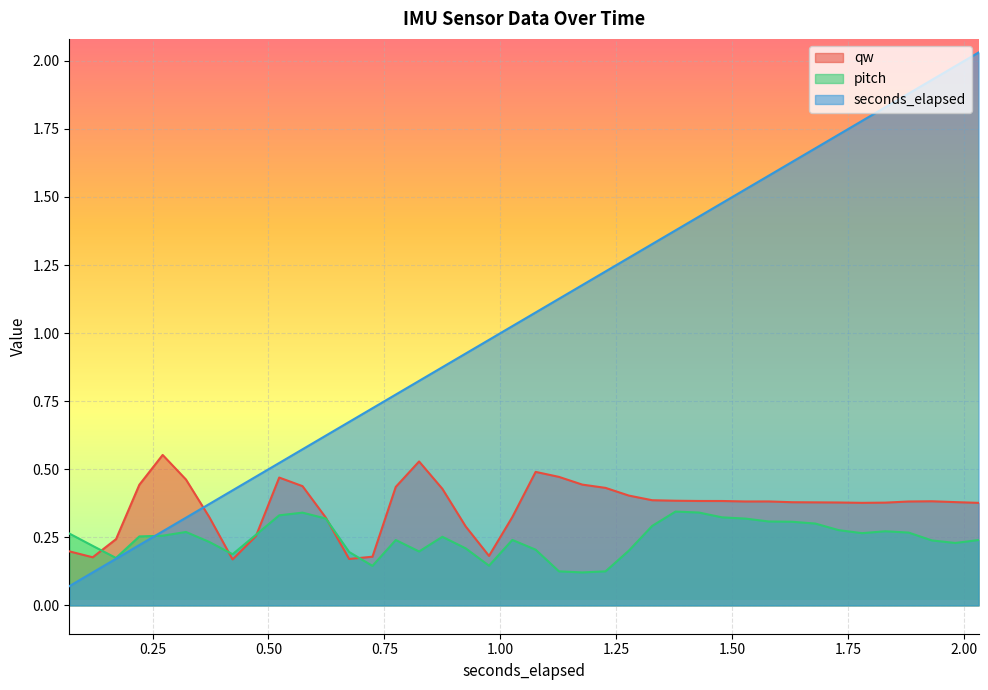

Which series has the widest spread of values?

seconds_elapsed